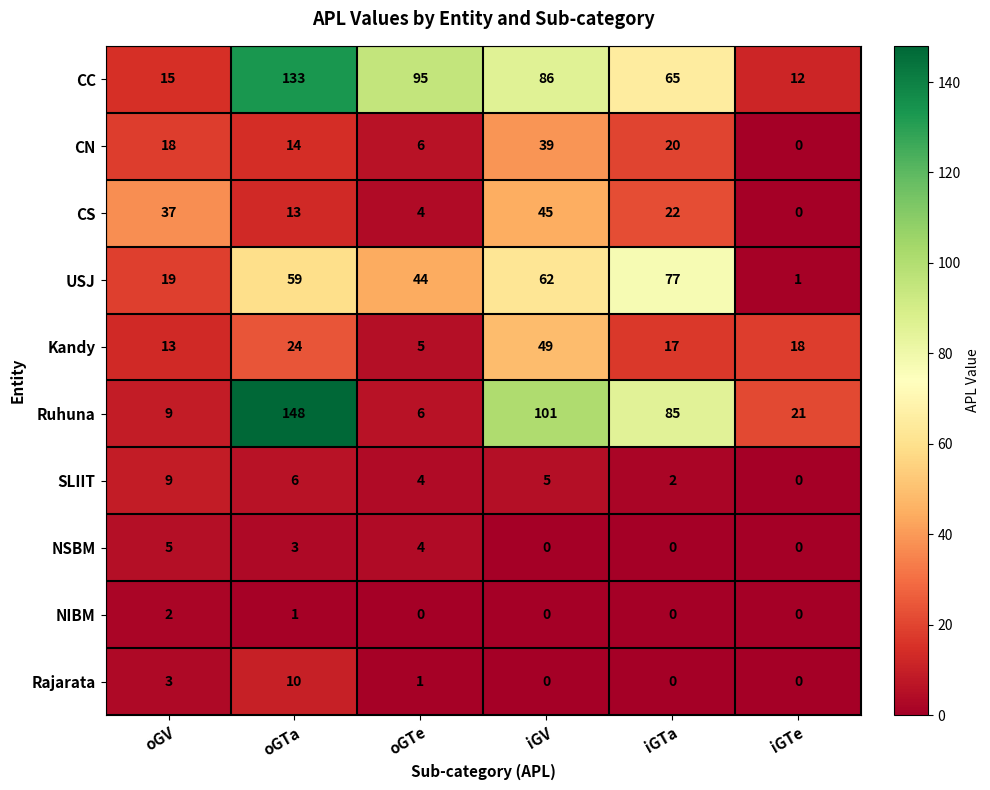

What is the average value of the Kandy series?

21